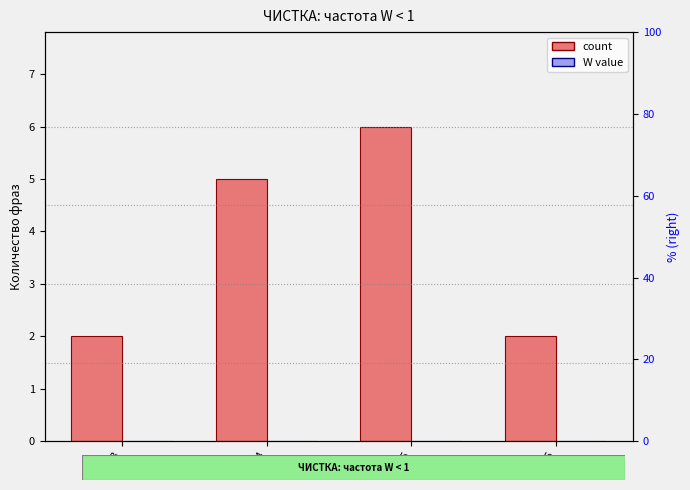

Is it true that W value equals 0 at 3?

True